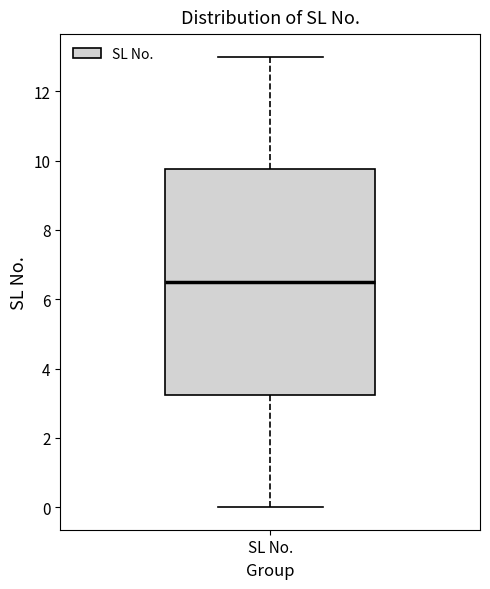

Read this box plot against the y-axis: the position of the median line, the range covered by the box, and the ends of both whiskers. The values are not printed on the chart, so give them approximately, as read against the axis.

median 6.6, box 3.2 to 9.8, whiskers 0.0 to 13.0